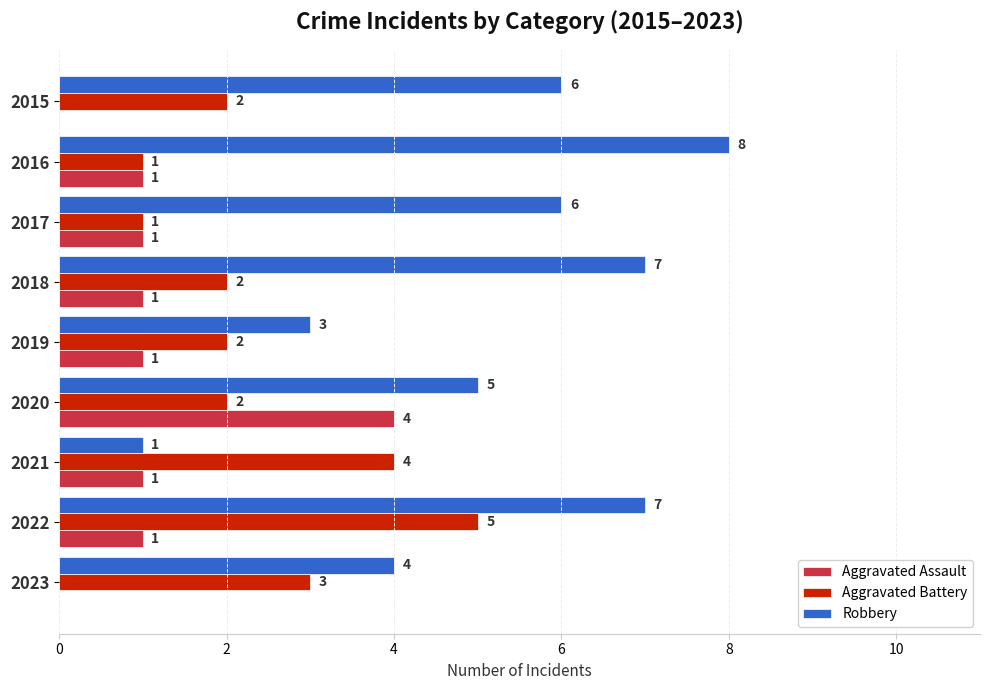

At which category is the sum across all series the highest?

2022